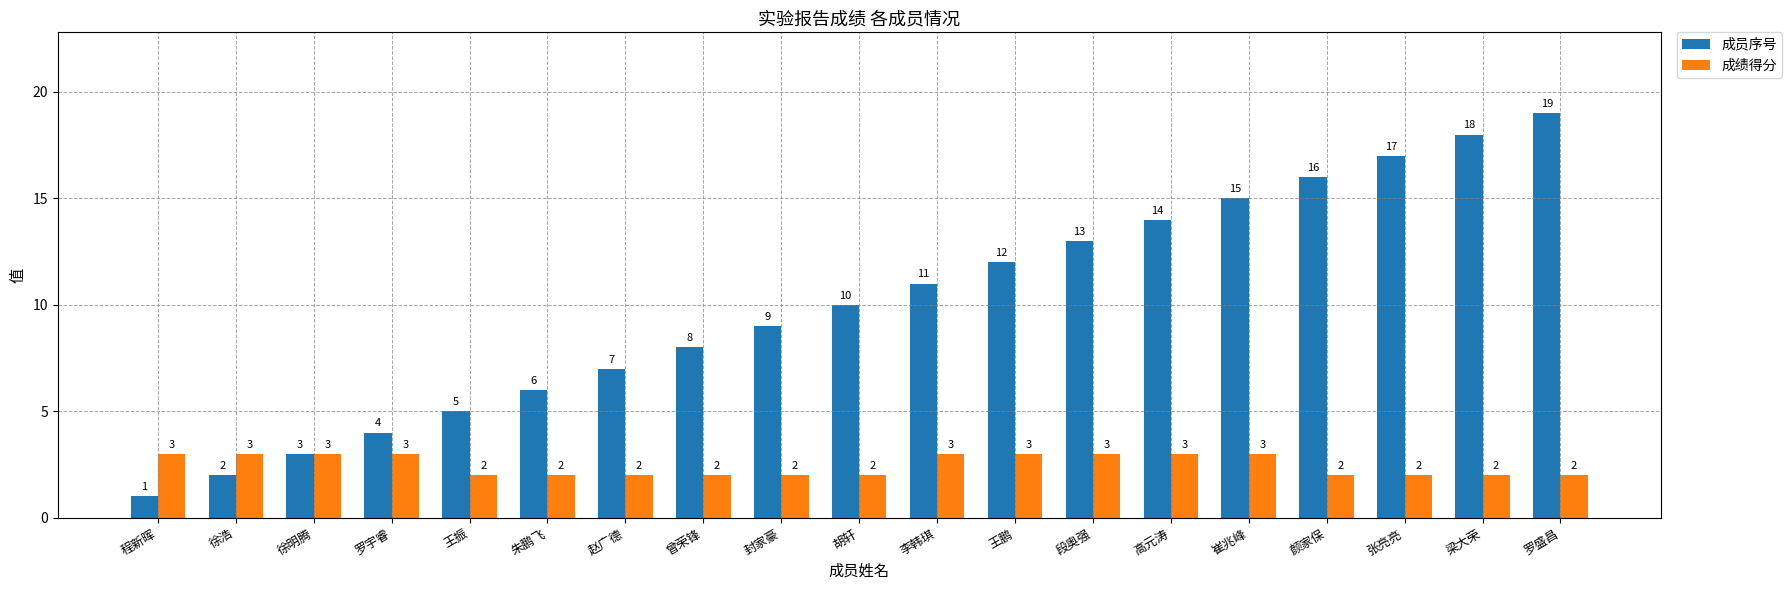

Does the chart contain stacked bars?

No